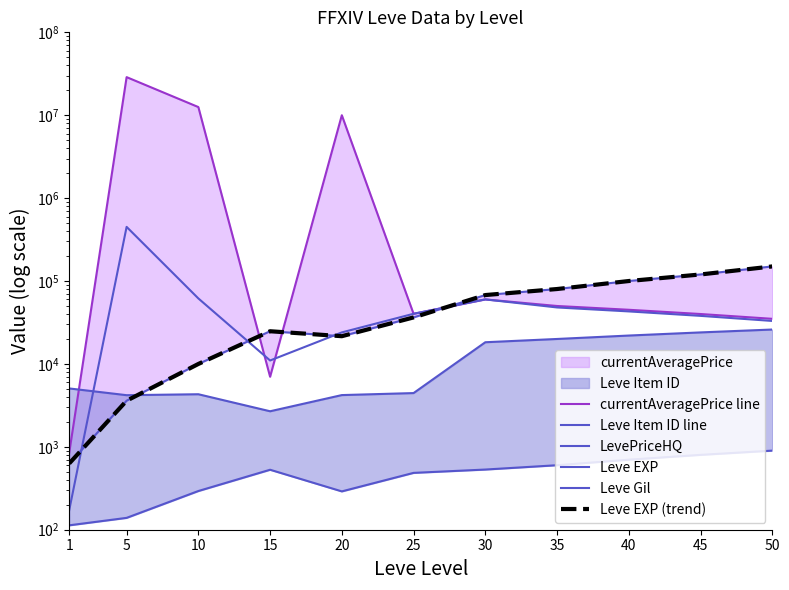

Count the number of data series in this chart.

6